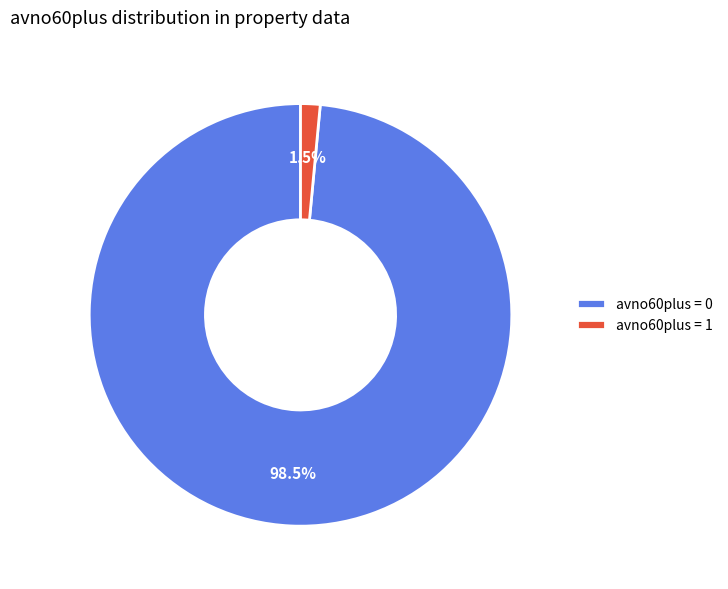

Rank the categories by value from lowest to highest.

avno60plus = 1, avno60plus = 0